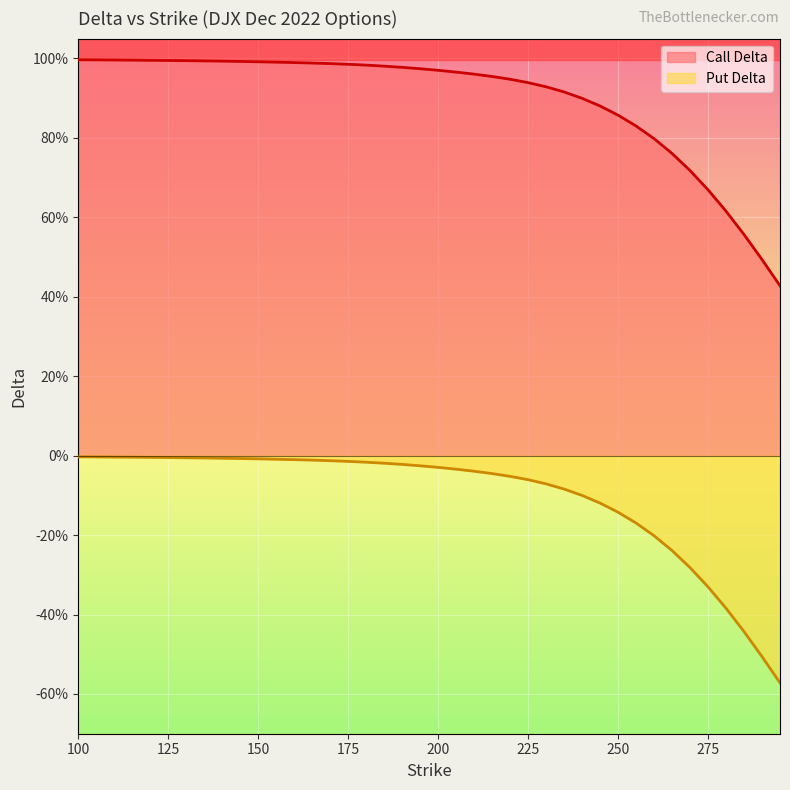

Reading left to right, what are all the values shown in this chart?

delta: 1.0	1.0	1.0	1.0	1.0	1.0	1.0	1.0	1.0	1.0	1.0	1.0	1.0	1.0	1.0	1.0	1.0	1.0	1.0	1.0	1.0	1.0	1.0	1.0	0.9	0.9	0.9	0.9	0.9	0.9	0.9	0.8	0.8	0.8	0.7	0.7	0.6	0.6	0.5	0.4
put_delta: -0.0	-0.0	-0.0	-0.0	-0.0	-0.0	-0.0	-0.0	-0.0	-0.0	-0.0	-0.0	-0.0	-0.0	-0.0	-0.0	-0.0	-0.0	-0.0	-0.0	-0.0	-0.0	-0.0	-0.0	-0.1	-0.1	-0.1	-0.1	-0.1	-0.1	-0.1	-0.2	-0.2	-0.2	-0.3	-0.3	-0.4	-0.4	-0.5	-0.6